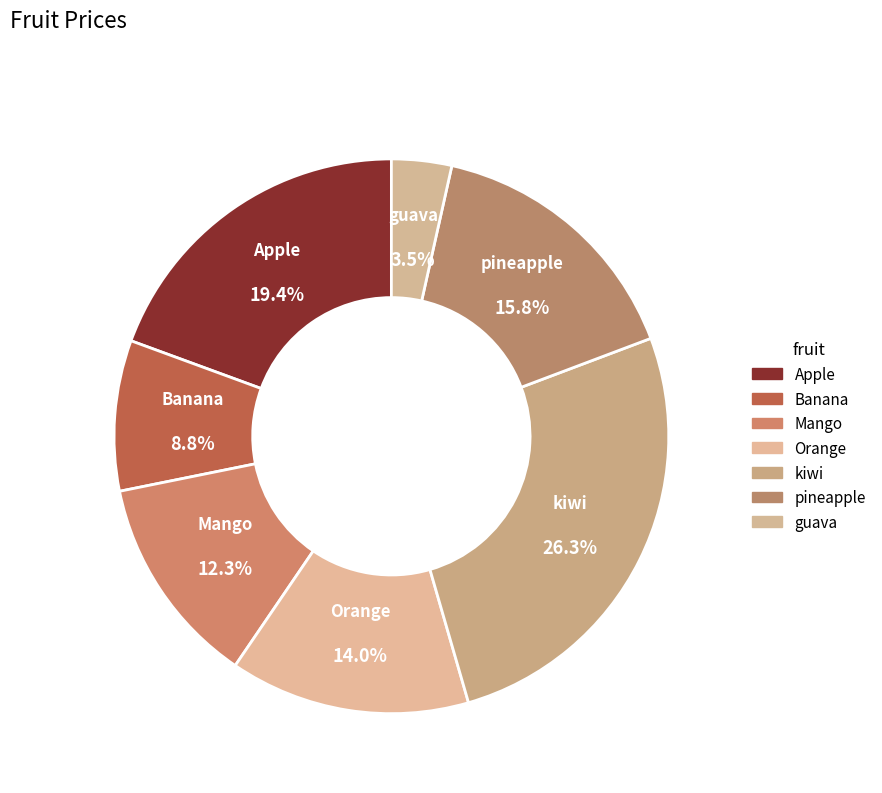

Which has a higher value, Orange or Banana?

Orange